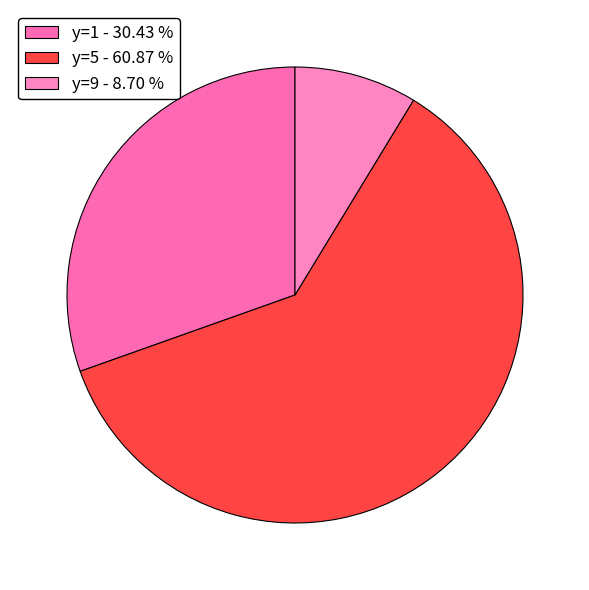

Count the number of slices in the pie.

3